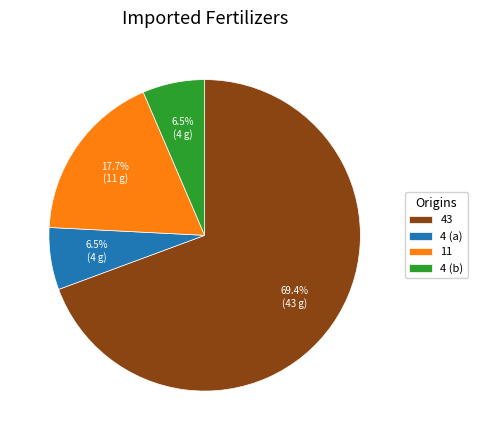

Is it true that 11 is 5% of the pie?

False